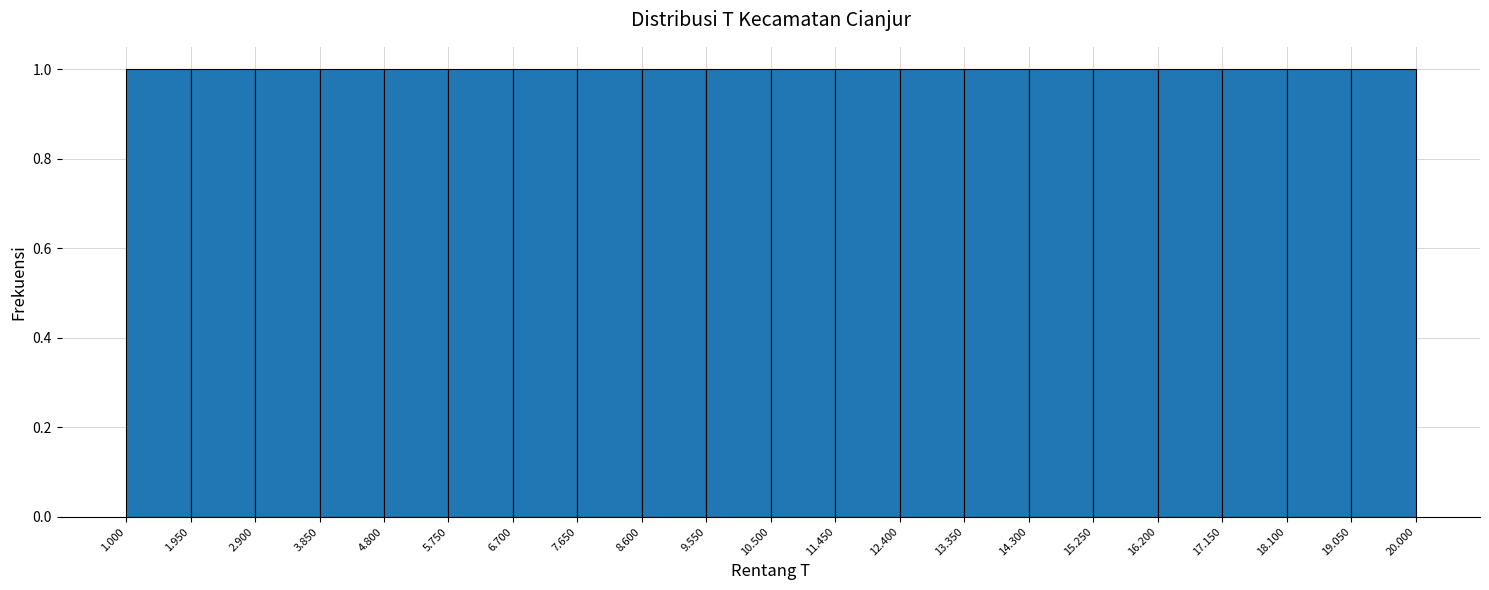

Reading left to right, transcribe this chart: for each bar, give the range it covers on the x-axis and its height. The values are not printed on the chart, so give them approximately, as read against the axis.

1.000 to 1.950: 1
1.950 to 2.900: 1
2.900 to 3.850: 1
3.850 to 4.800: 1
4.800 to 5.750: 1
5.750 to 6.700: 1
6.700 to 7.650: 1
7.650 to 8.600: 1
8.600 to 9.550: 1
9.550 to 10.500: 1
10.500 to 11.450: 1
11.450 to 12.400: 1
12.400 to 13.350: 1
13.350 to 14.300: 1
14.300 to 15.250: 1
15.250 to 16.200: 1
16.200 to 17.150: 1
17.150 to 18.100: 1
18.100 to 19.050: 1
19.050 to 20.000: 1